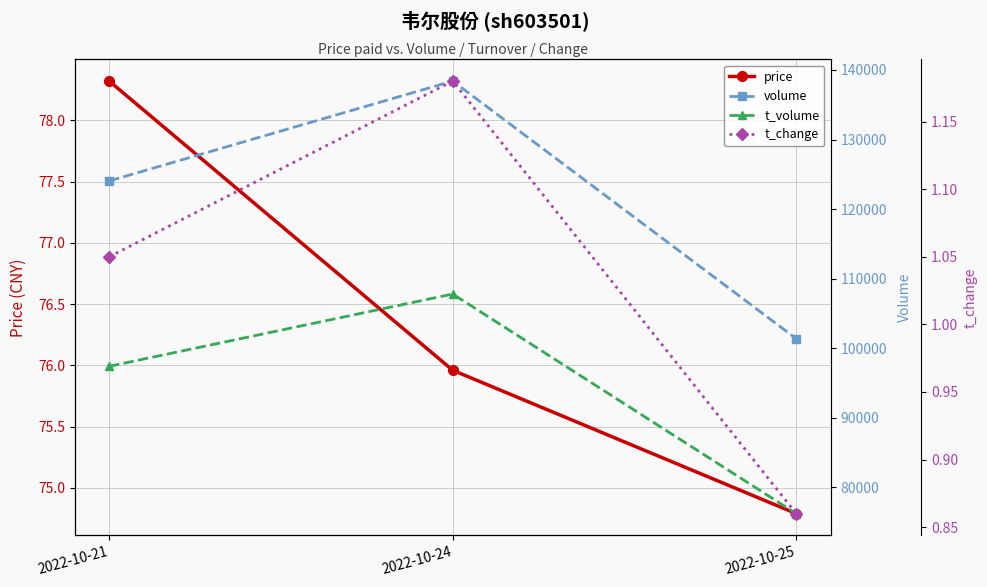

What is the value of the t_volume point at the 1st from the left?

97407.0